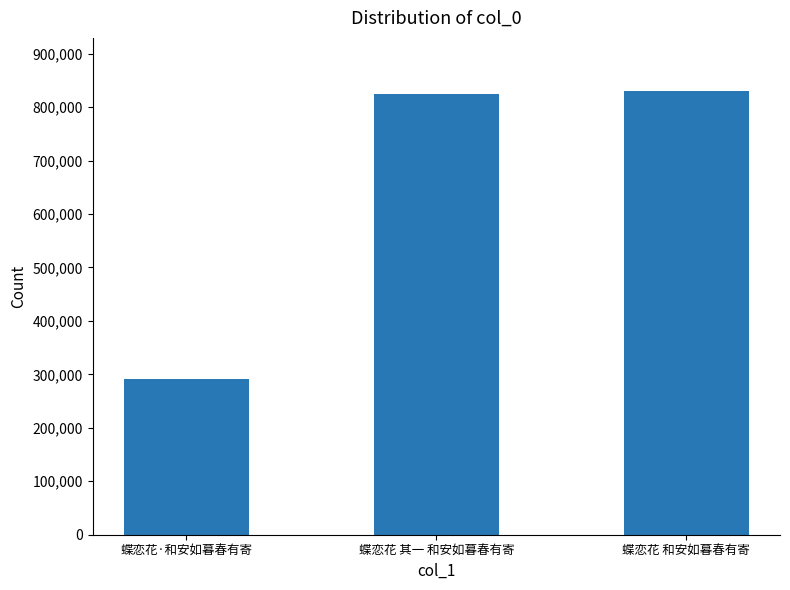

What is the maximum value shown in the chart?

829863